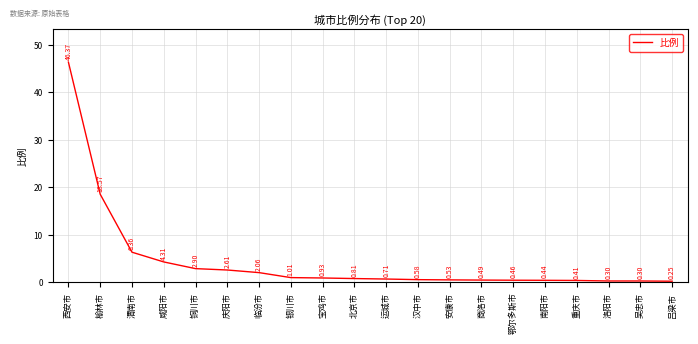

What is the change in value from 银川市 to 安康市?

-0.5